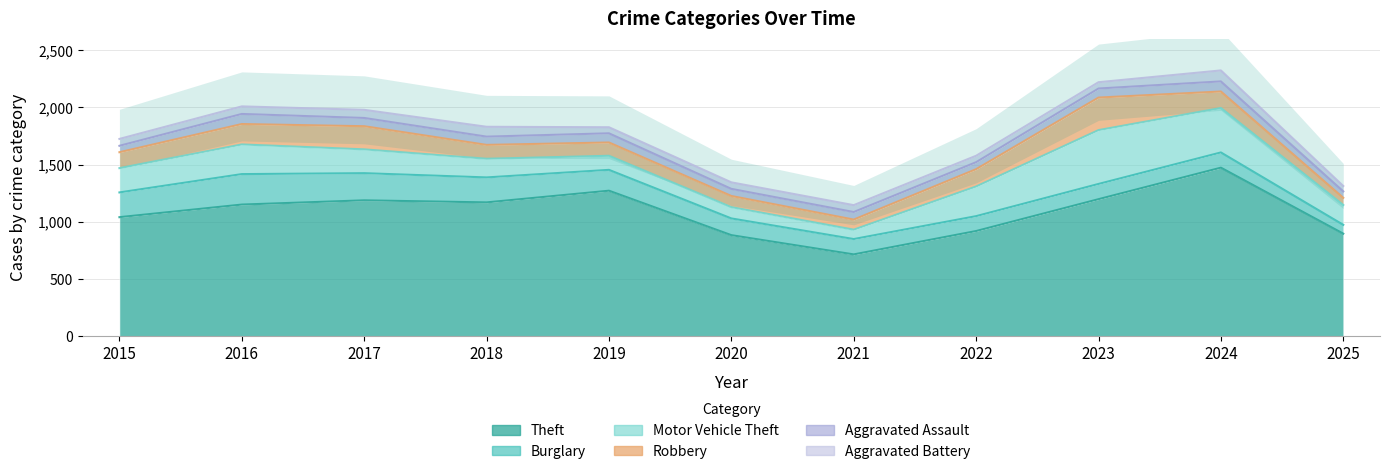

Does the chart have visible grid lines?

Yes